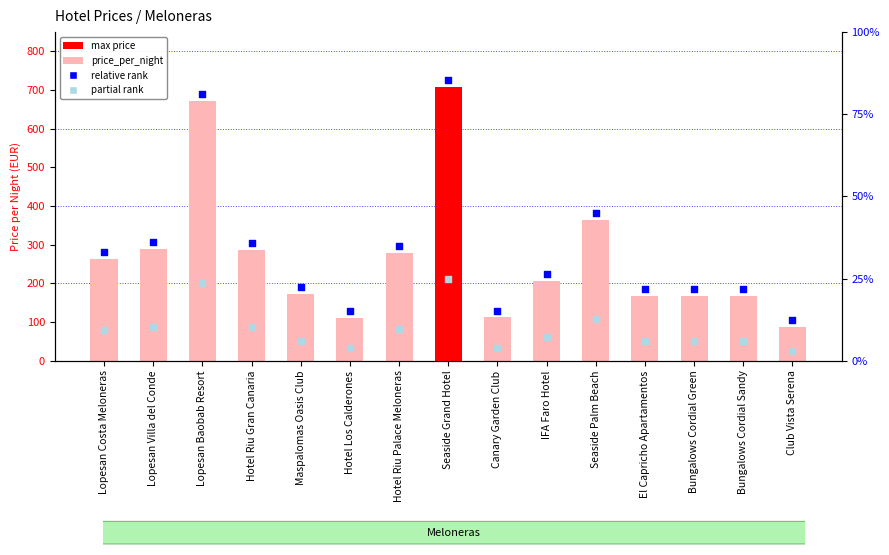

Approximately how many times larger is the value at Hotel Riu Palace Meloneras compared to Hotel Los Calderones?

2.5